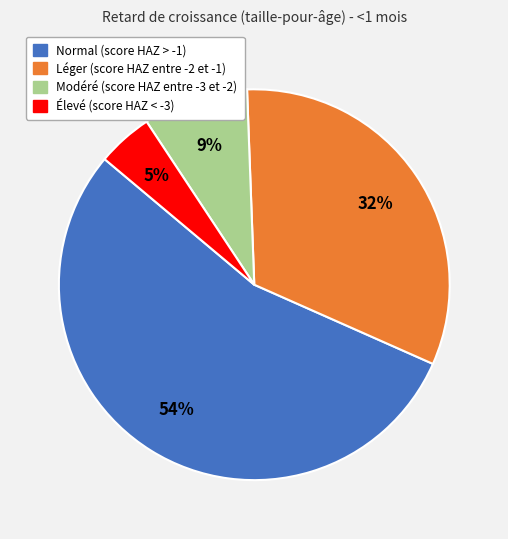

To the nearest percent, what is the difference between the Modéré (score HAZ entre -3 et -2) and Élevé (score HAZ < -3) slice percentages?

4%